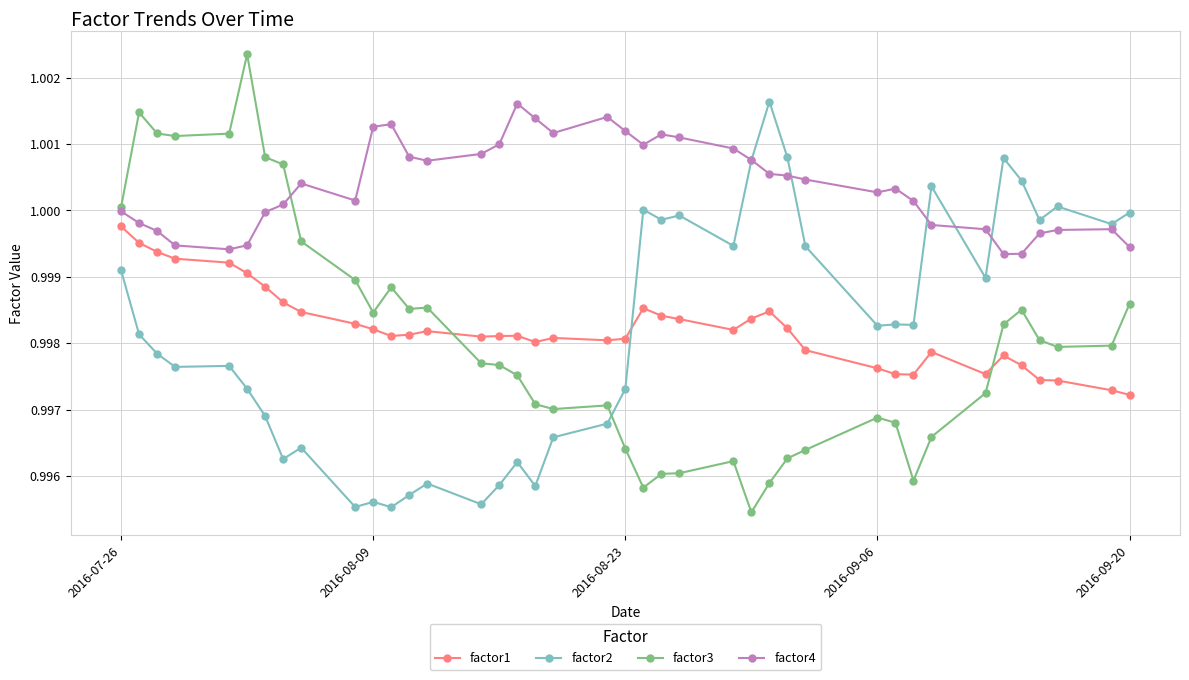

Which series has the widest spread of values?

factor3